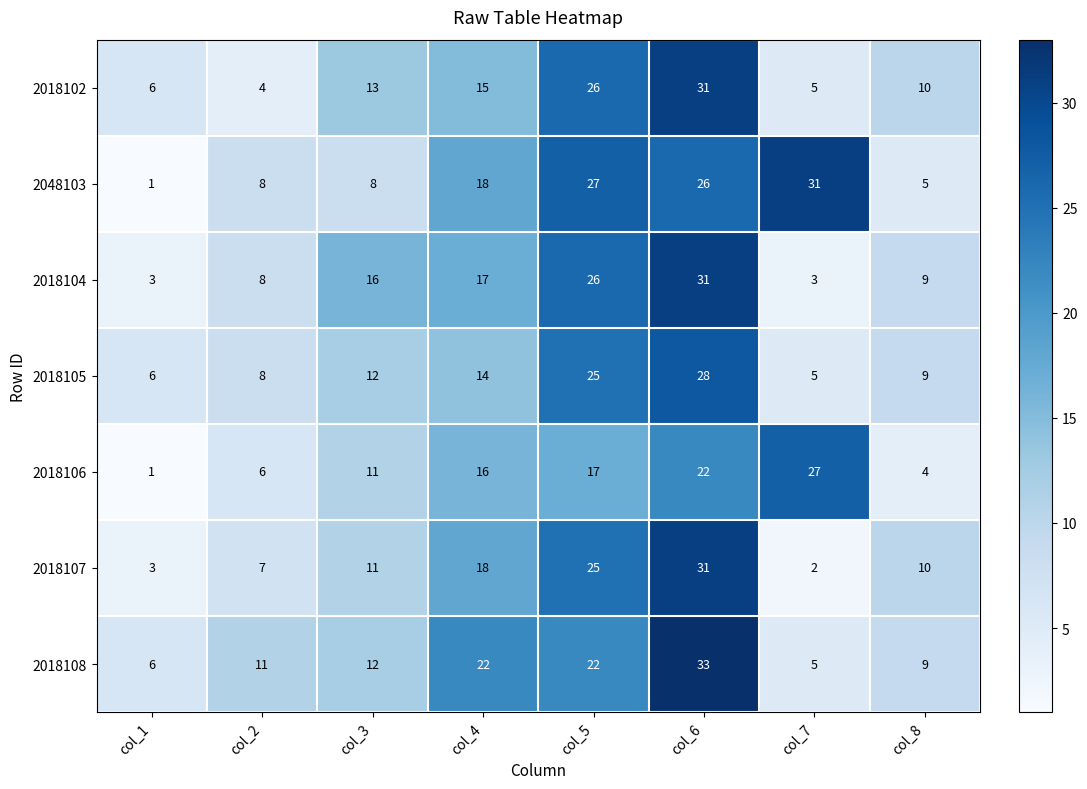

What is the maximum value shown in the chart?

33